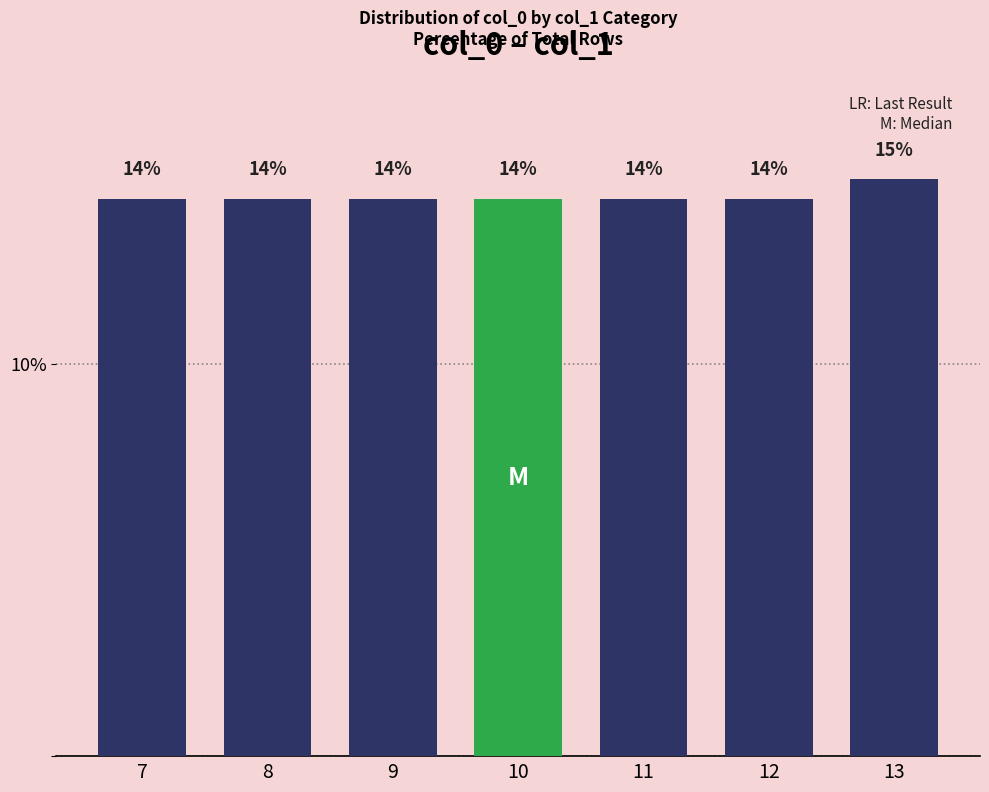

List the labels in order of value, largest first.

13, 7, 8, 9, 10, 11, 12